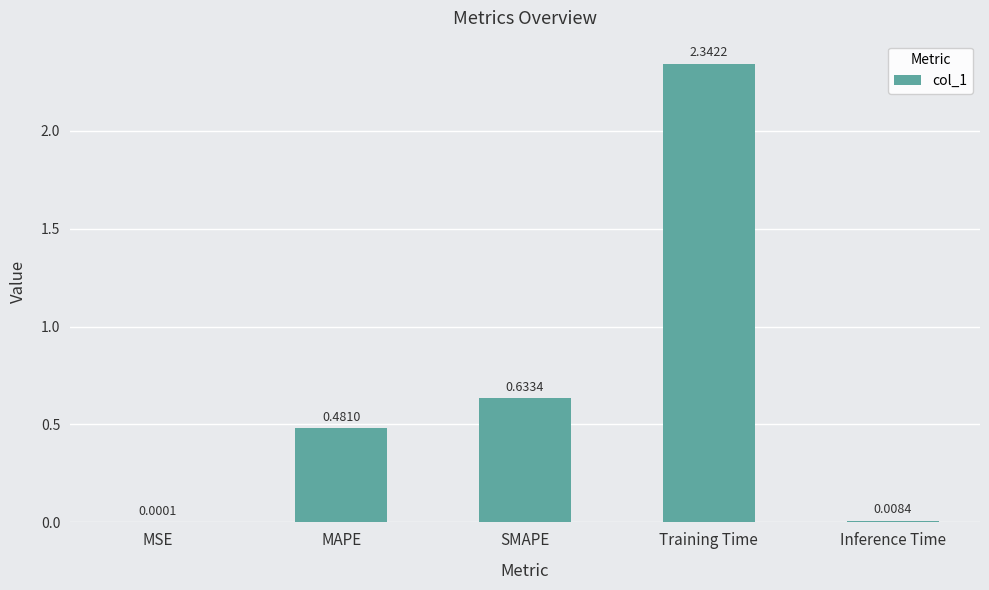

At which label is the value closest to 1?

SMAPE